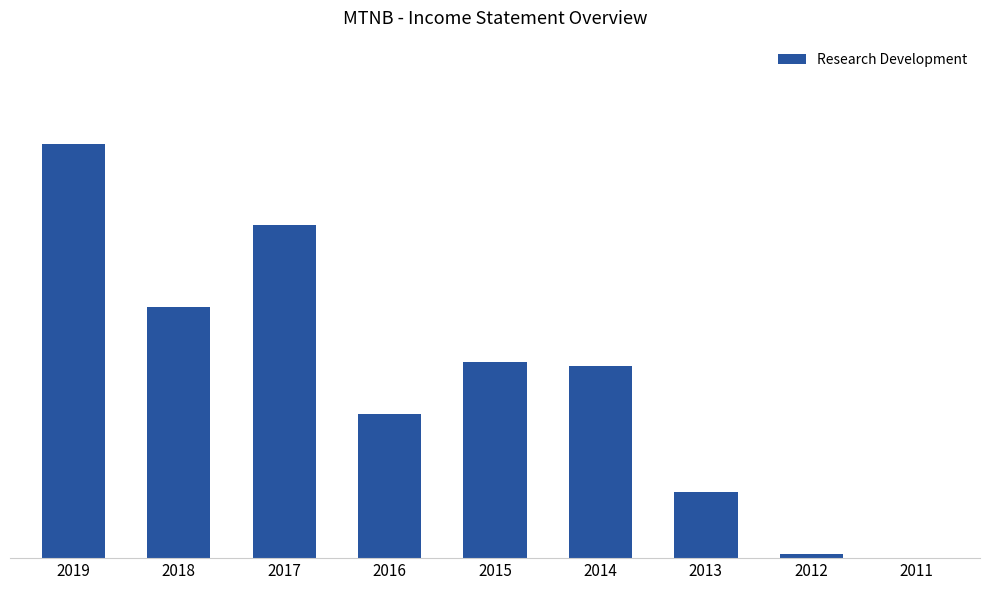

Reading right to left, what are all the values shown in this chart?

2011=0	2012=100	2013=1800	2014=5200	2015=5300	2016=3900	2017=9000	2018=6800	2019=11200